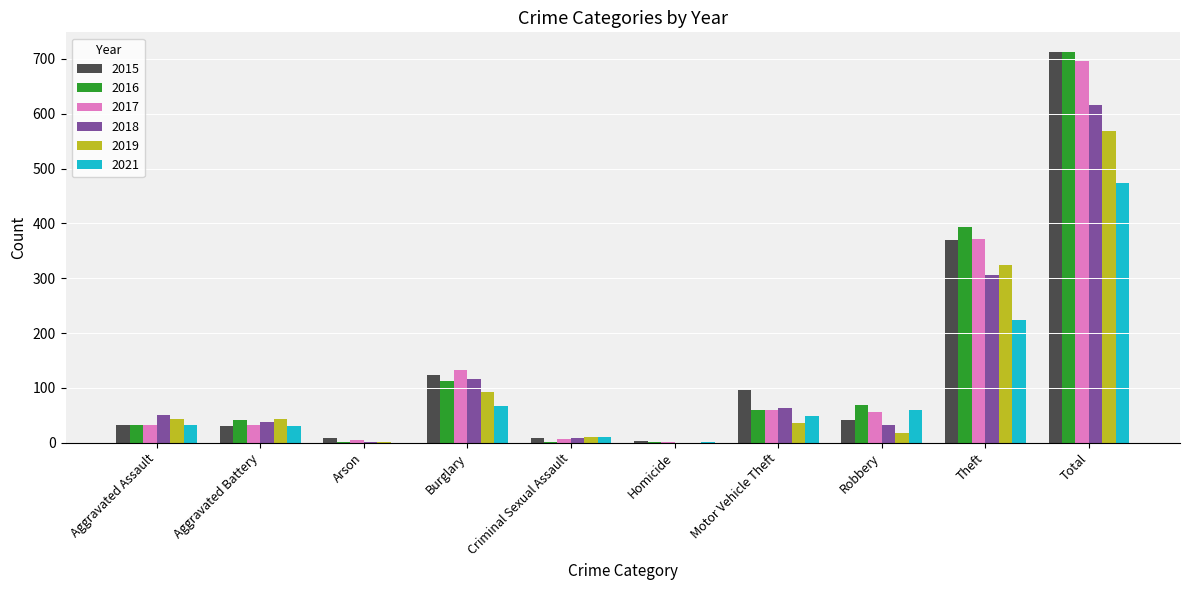

Is the value of 2016 at Robbery greater than the value of 2019 at Burglary?

No